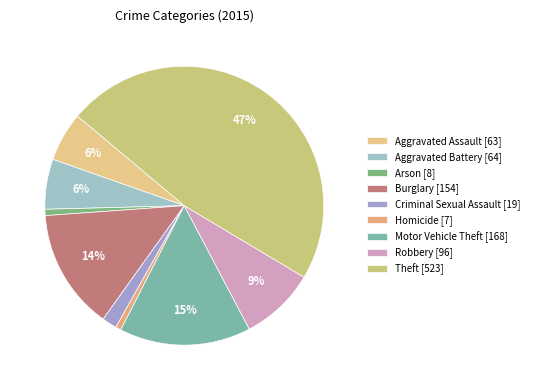

What is the total percentage of Aggravated Assault and Theft?

53.2%